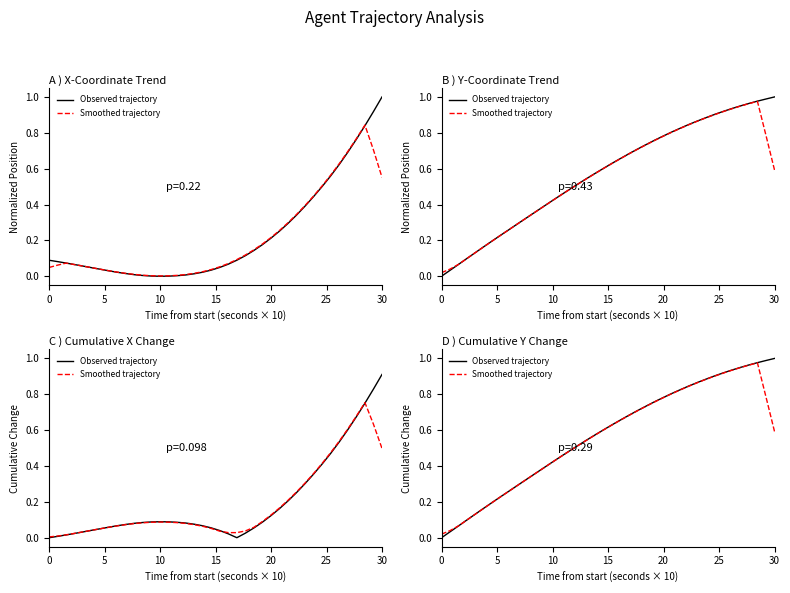

List the series in order of their peak value, highest first.

Observed trajectory, Smoothed trajectory